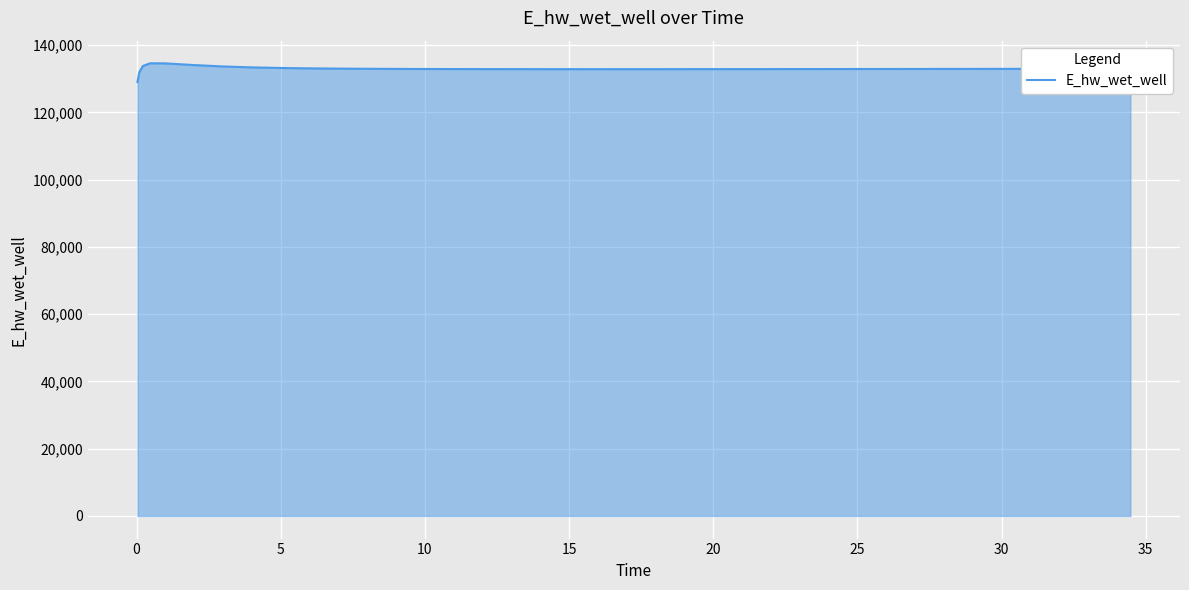

What is the difference between the maximum and minimum values?

5557.7